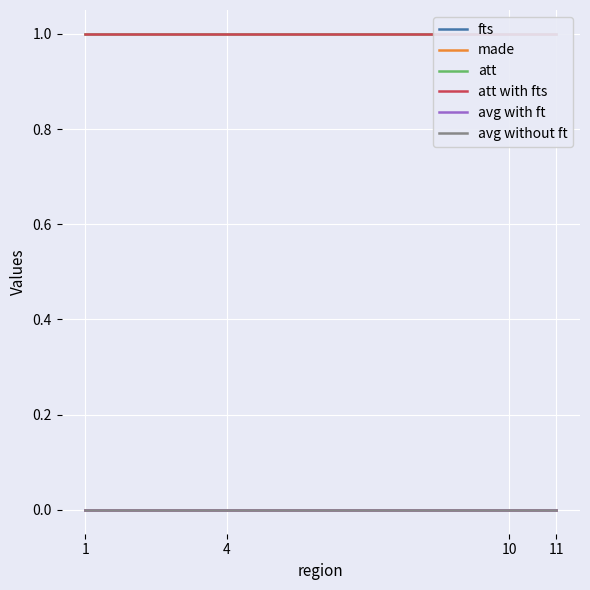

Rank the categories by att with fts value from highest to lowest.

1, 4, 10, 11